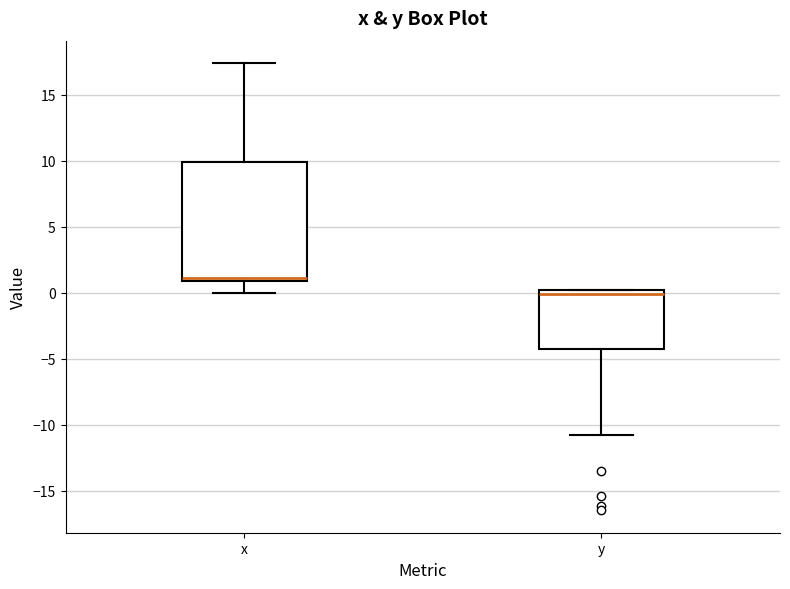

Where does the lower whisker of the box for x end on the y-axis? The values are not printed on the chart, so give them approximately, as read against the axis.

0.0